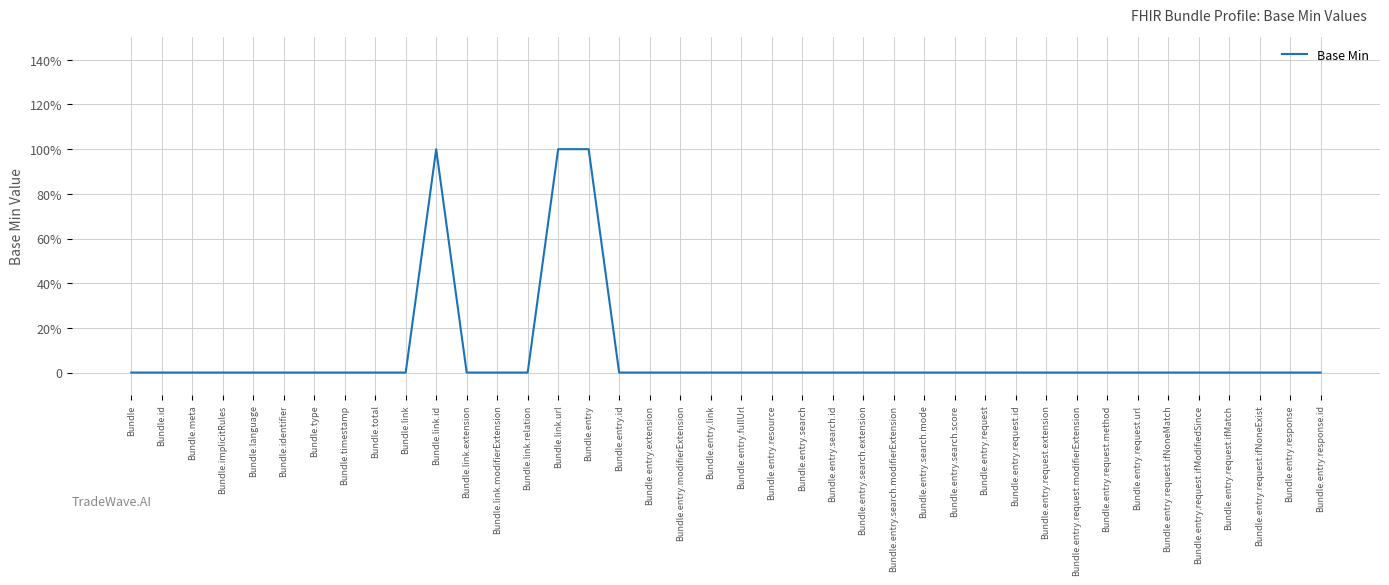

Is this an area chart (filled region under the line)?

No